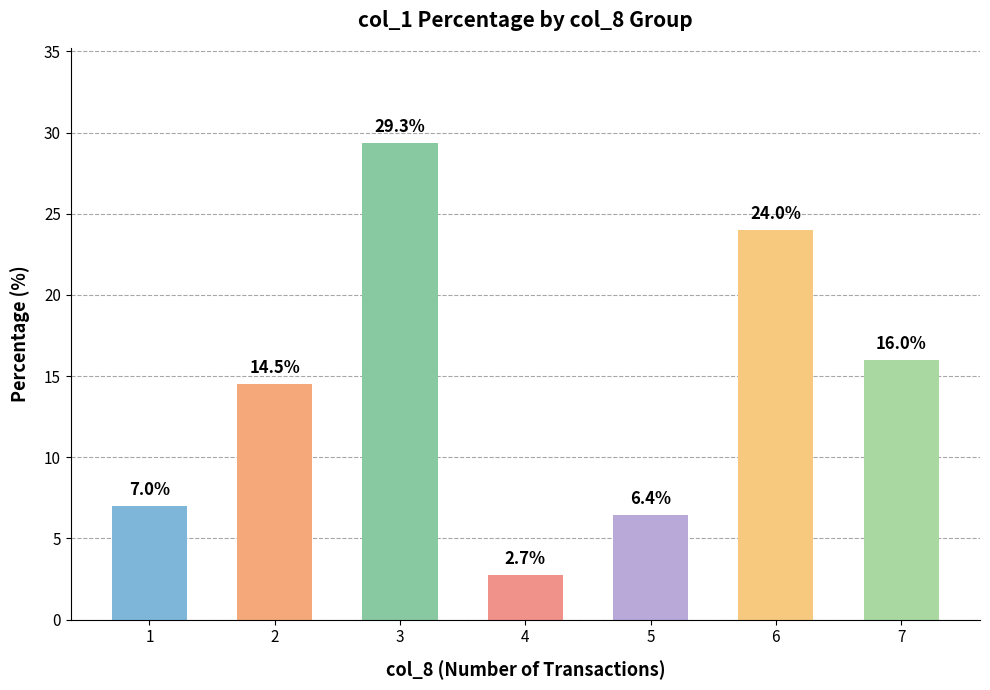

What is the change in value from 2 to 4?

-11.8